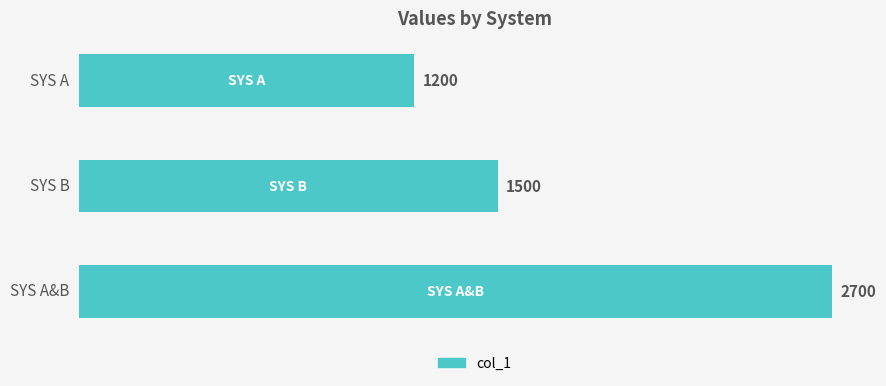

The value at SYS B is 1500. True or false?

True